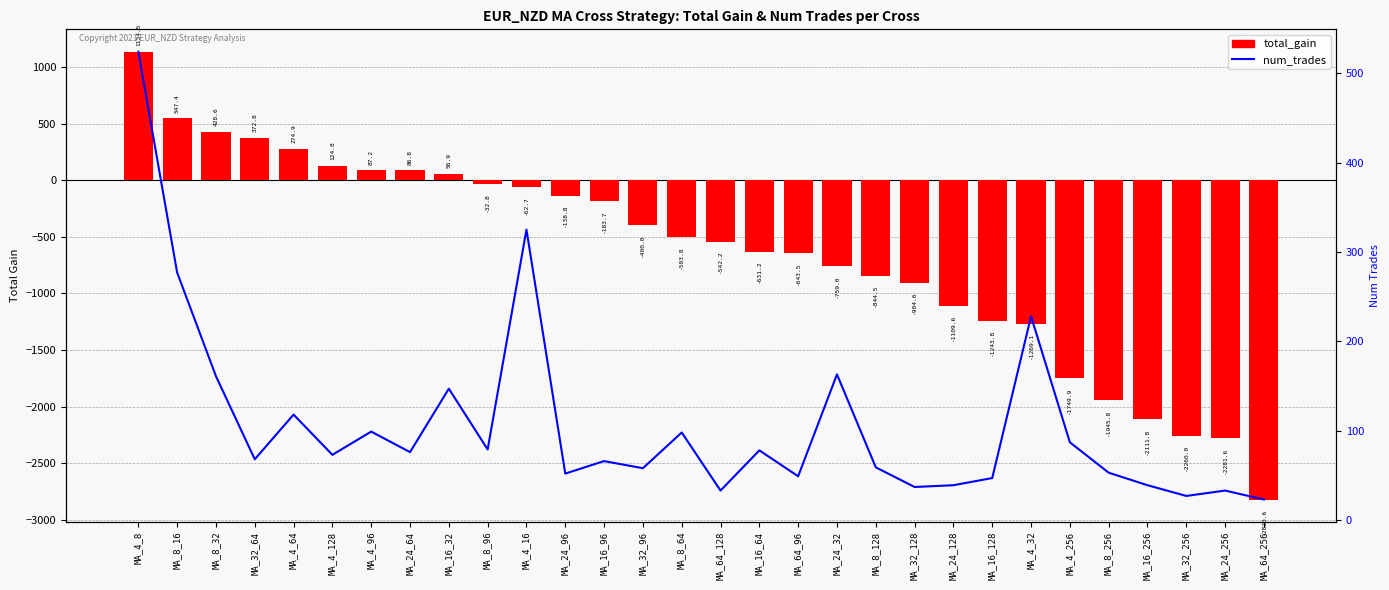

What is the maximum value shown in the chart?

1134.5